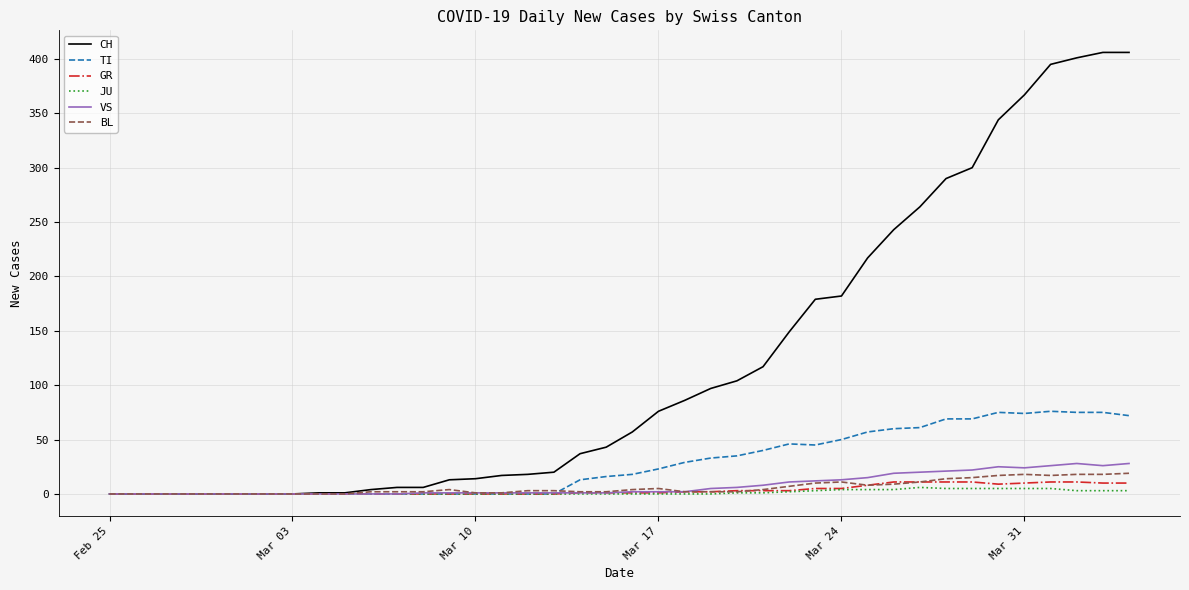

What is the maximum value shown in the chart?

406